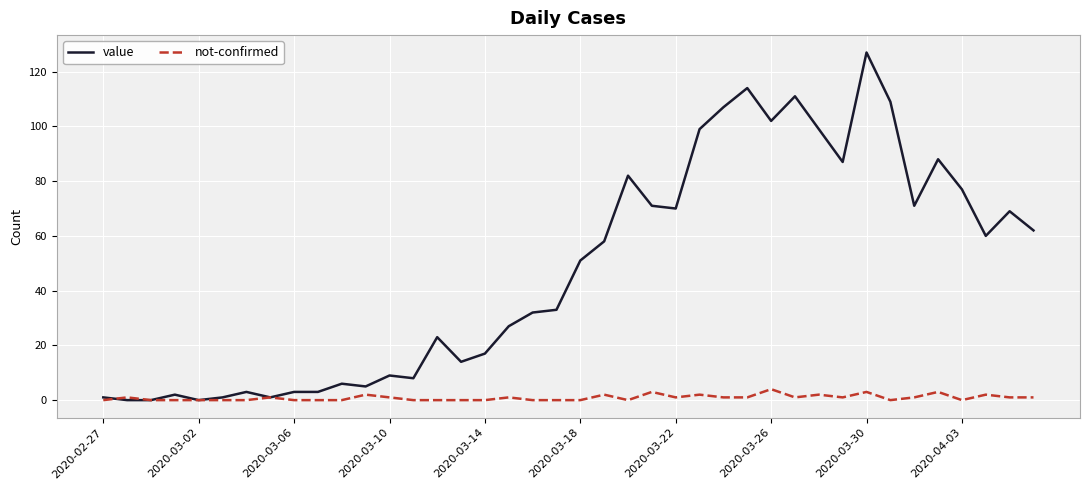

How many lines are shown in the chart?

2